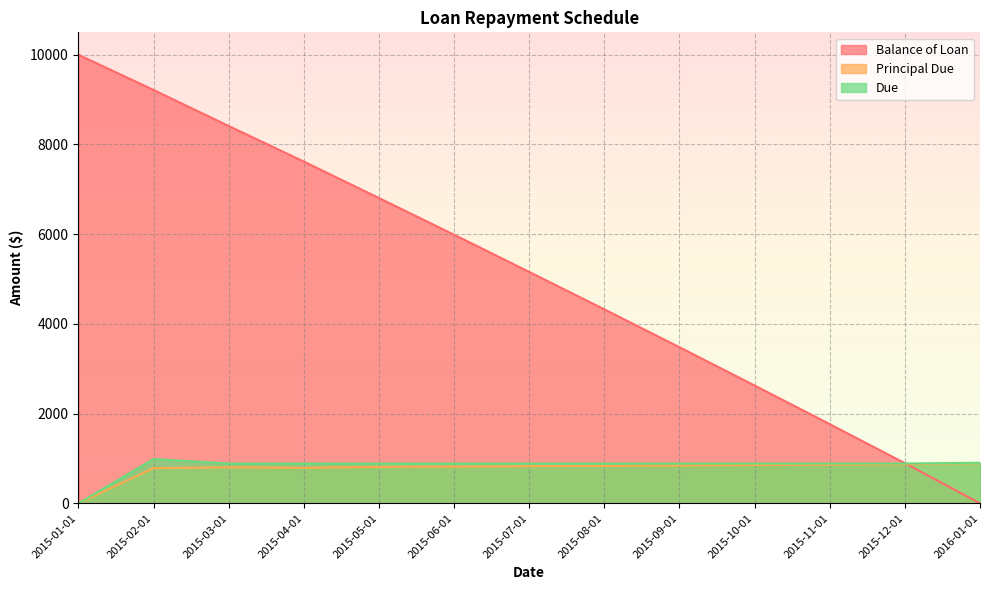

What is the label of the 13th point from the right?

2015-01-01